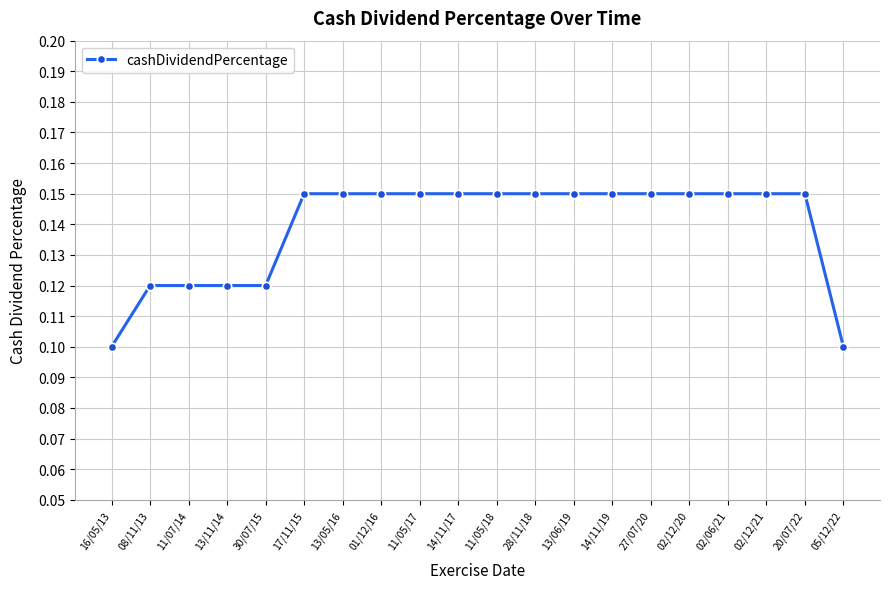

Between 08/11/13 and 27/07/20, which is larger?

27/07/20